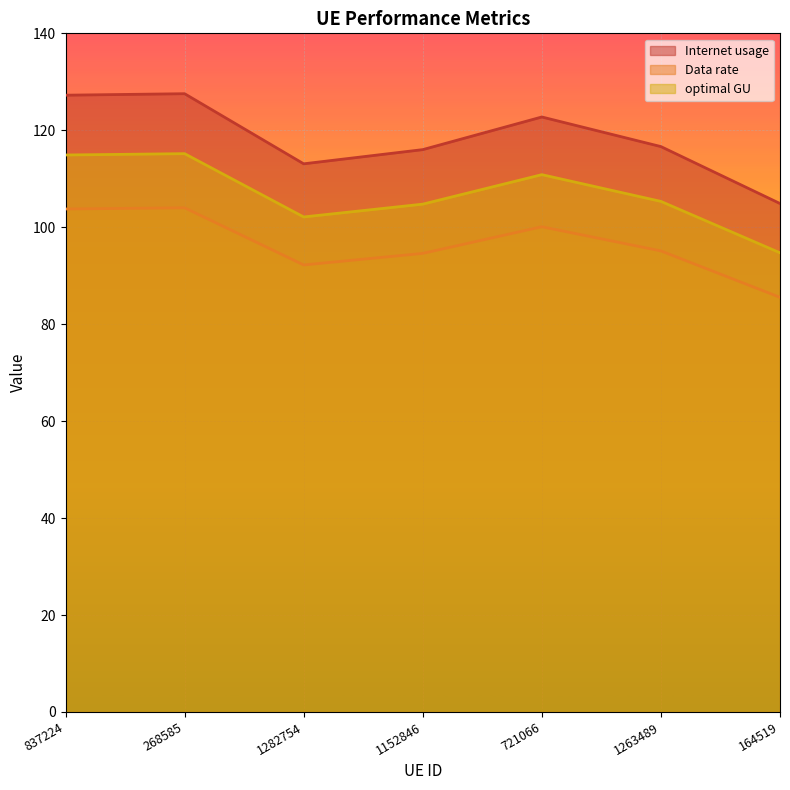

Between 268585 and 1152846, which is larger?

268585